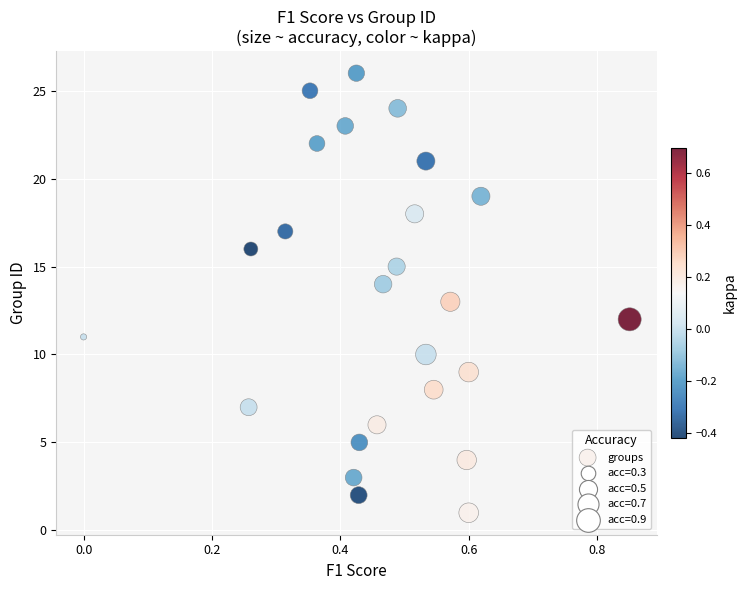

What is the range of Y values (max minus min)?

25